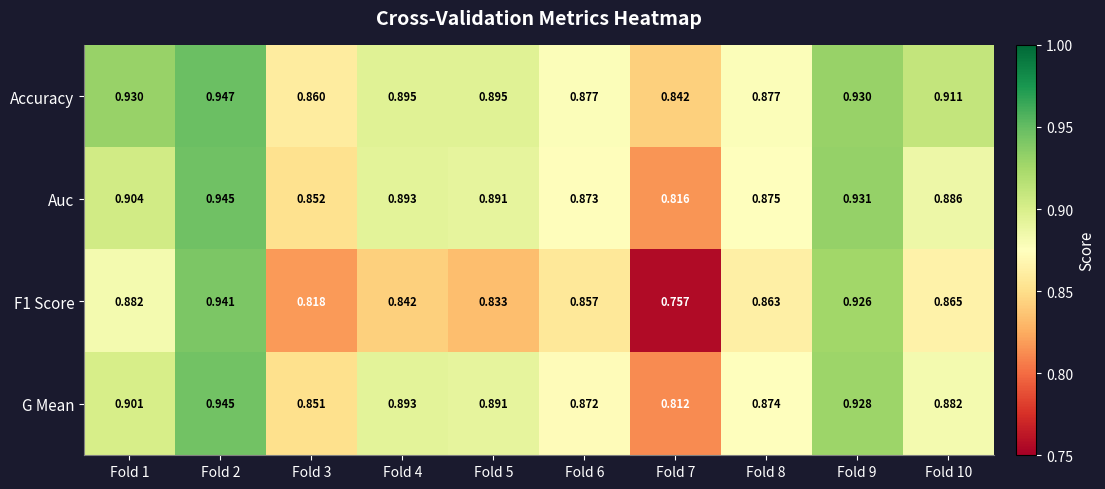

Which series has the largest total across all categories?

Accuracy